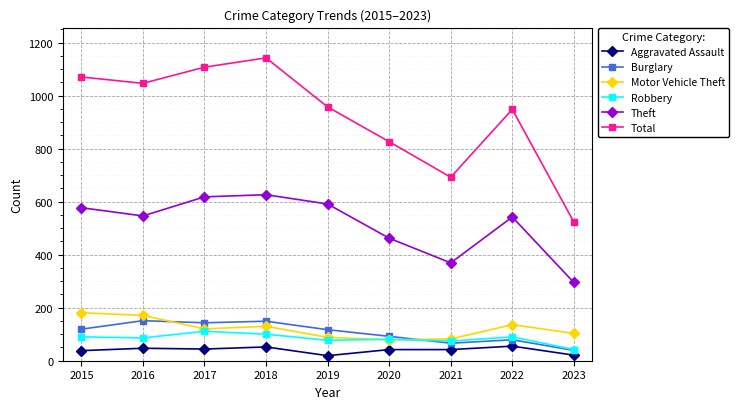

True or false: Motor Vehicle Theft has a value of 269 at 2016.

False